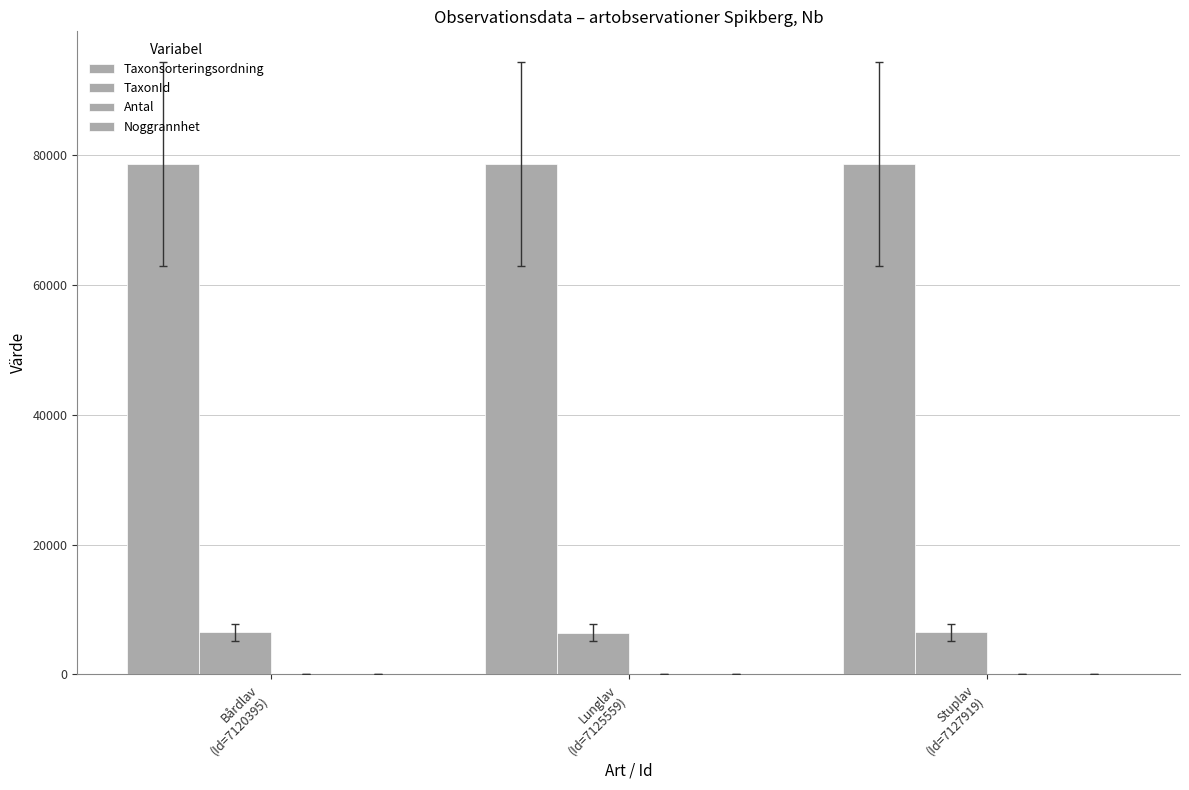

Count the number of categories in the chart.

3